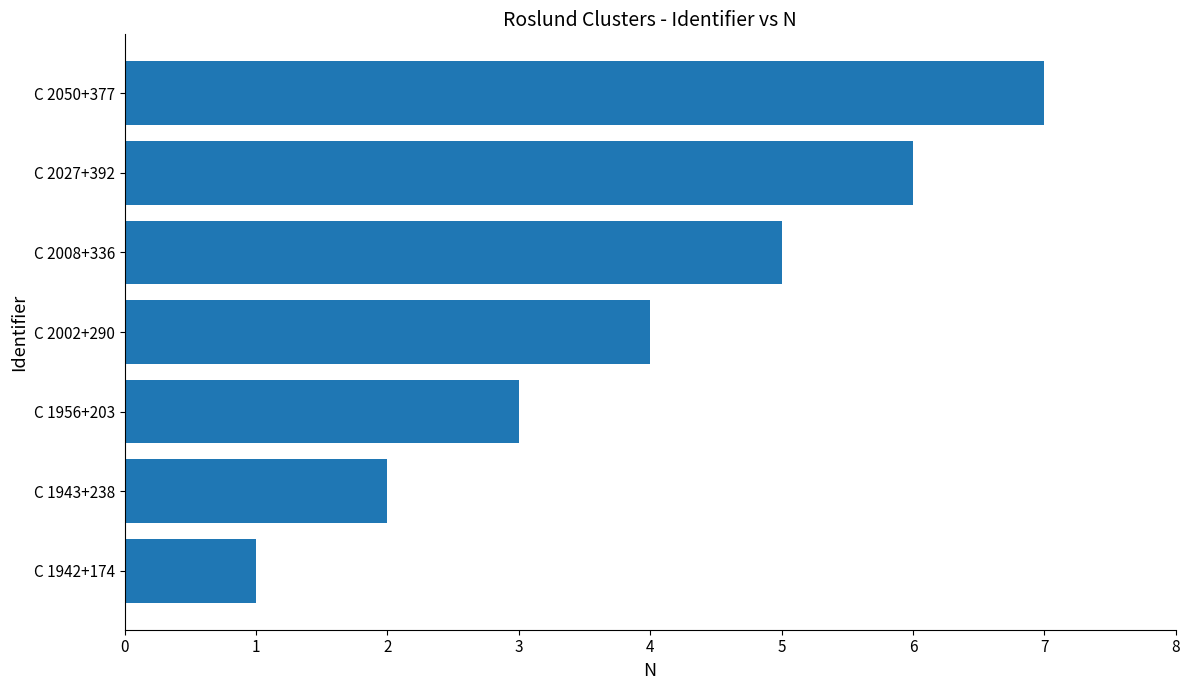

Count the values in the range 2 to 6.

5